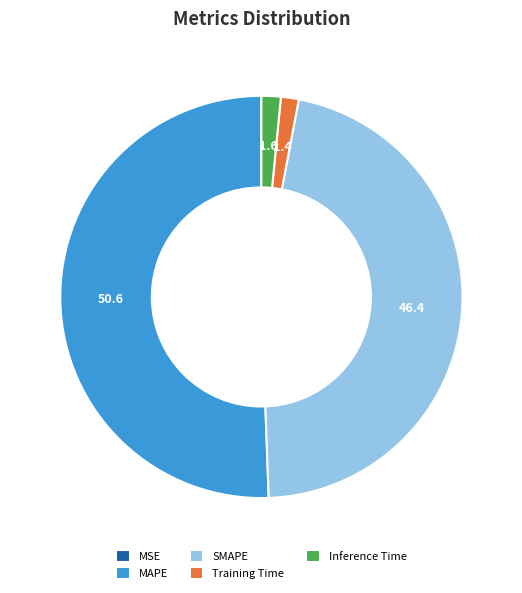

Do Training Time and SMAPE together represent more than half of the pie?

No